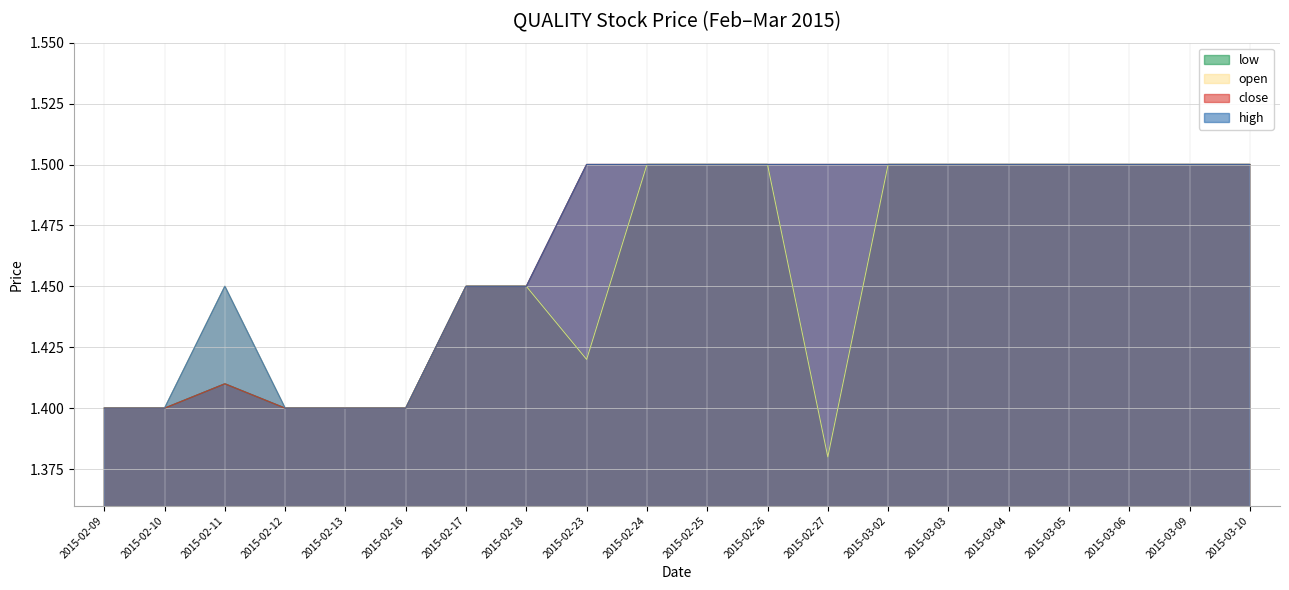

Does the chart have visible grid lines?

Yes